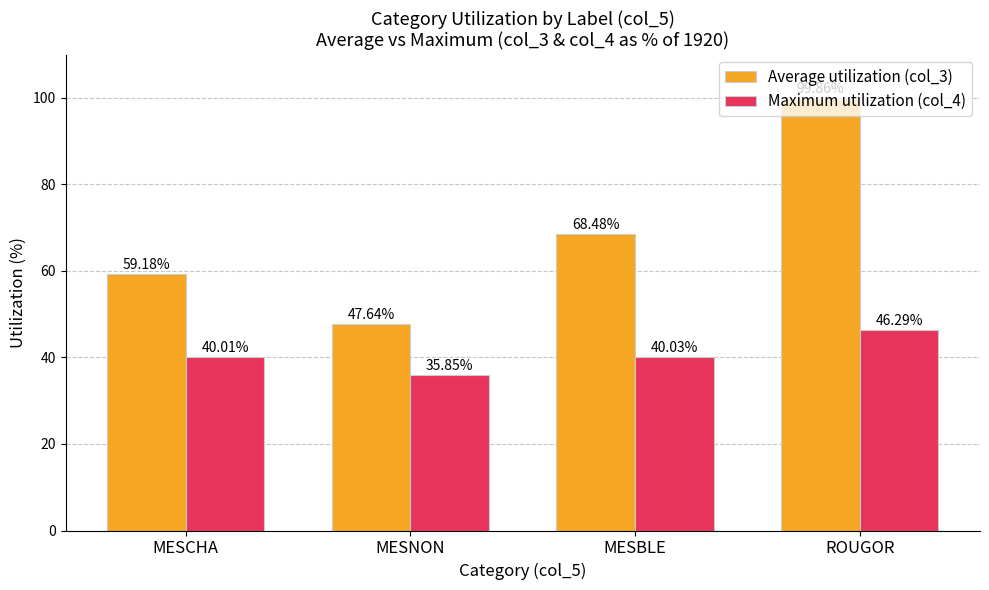

What is the greatest value displayed?

99.9